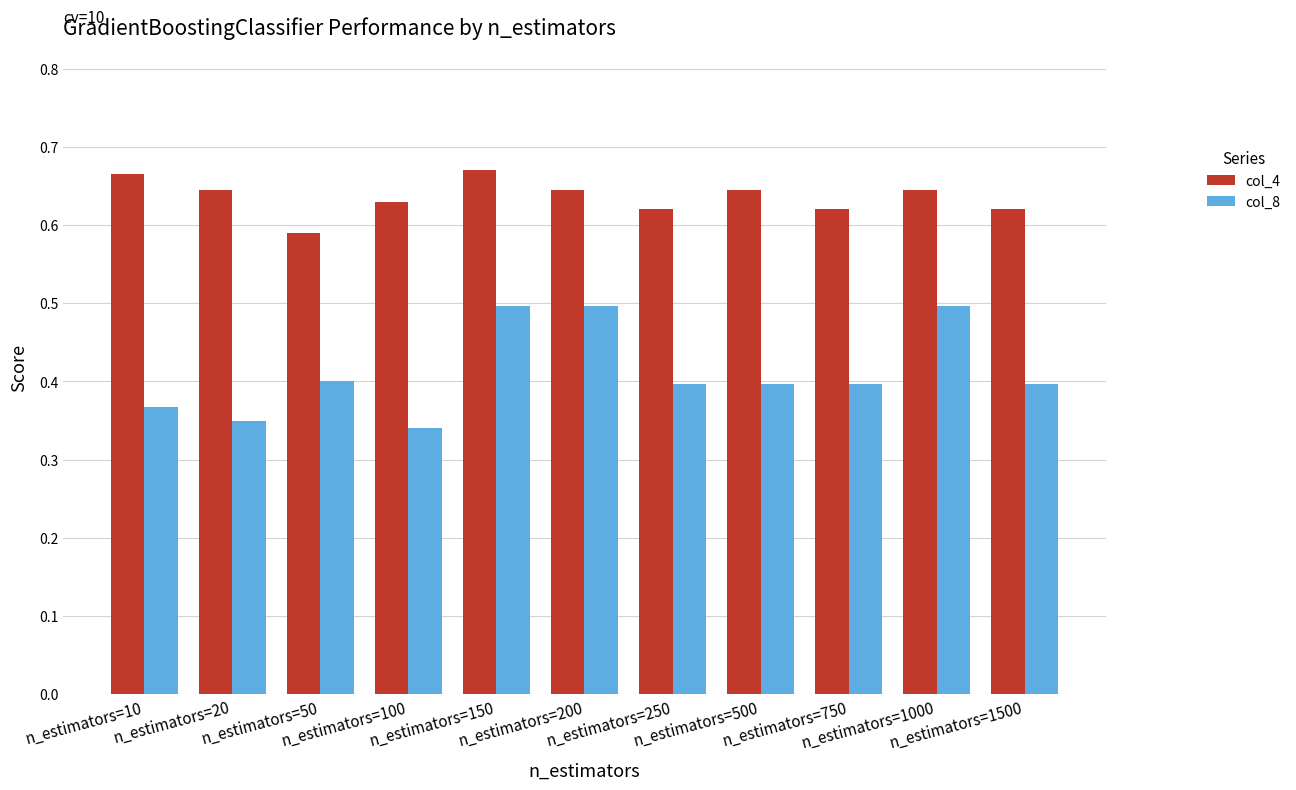

How many groups of bars are there?

11